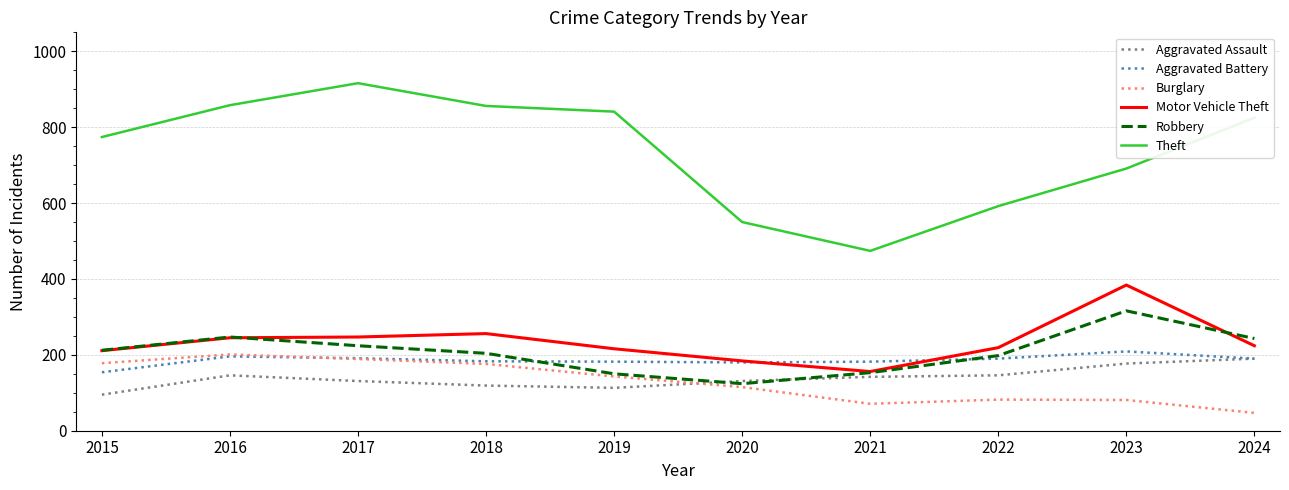

How many lines are shown in the chart?

6